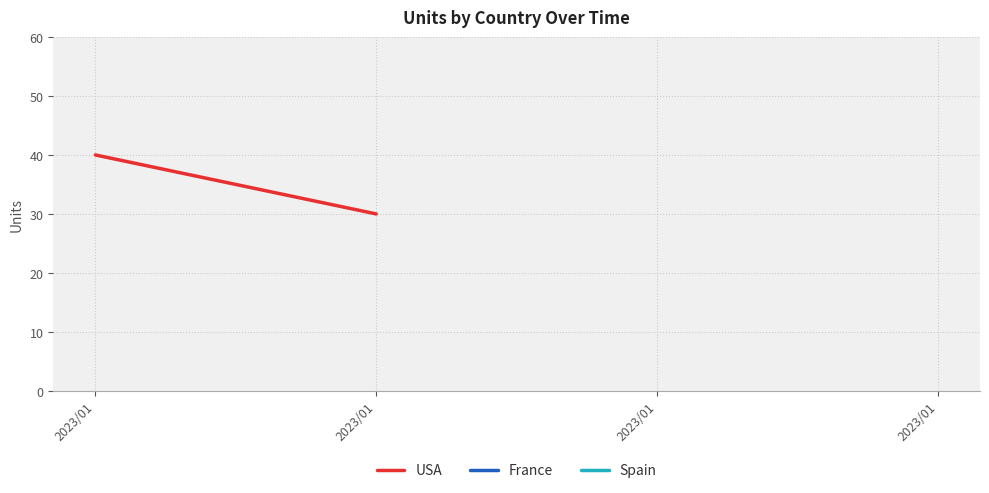

What is the average value?

35